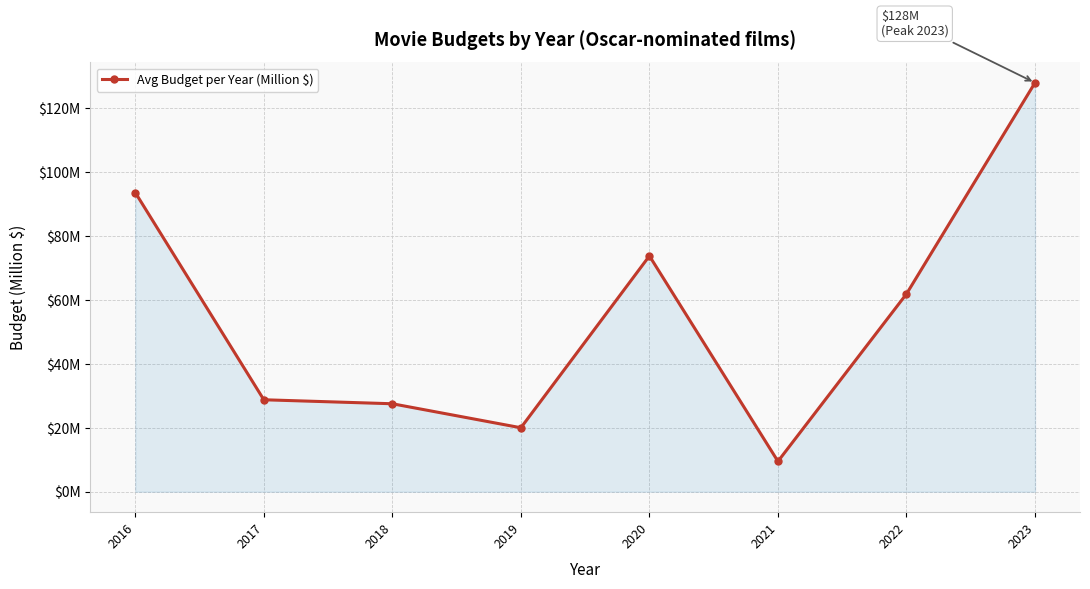

List the labels in order of value, largest first.

2023, 2016, 2020, 2022, 2017, 2018, 2019, 2021